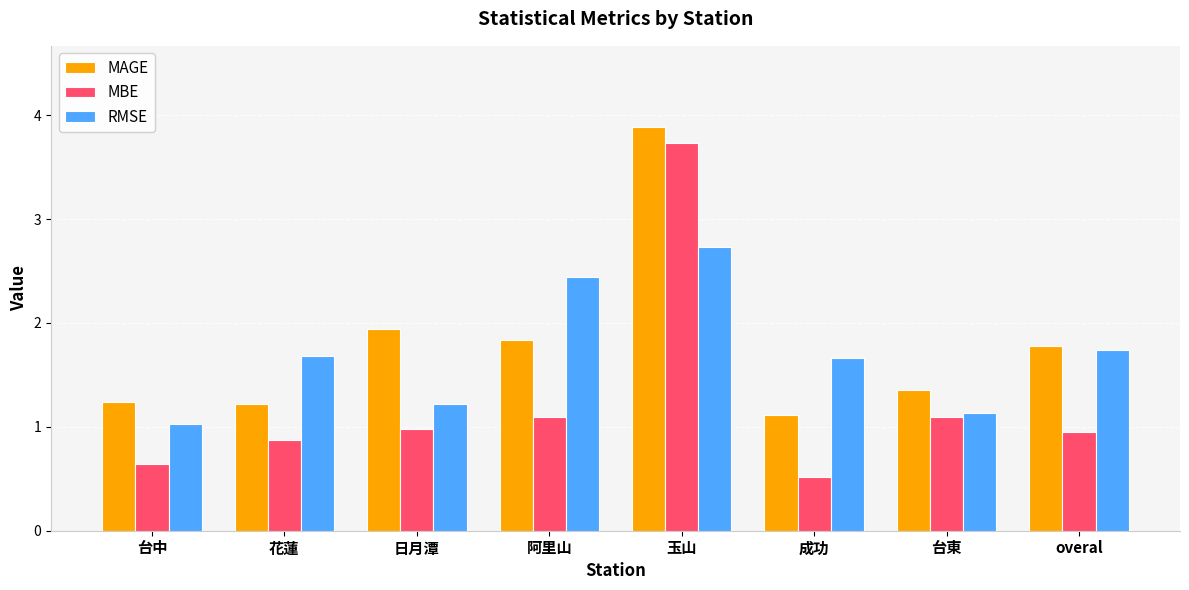

Read the MAGE value at 花蓮.

1.2